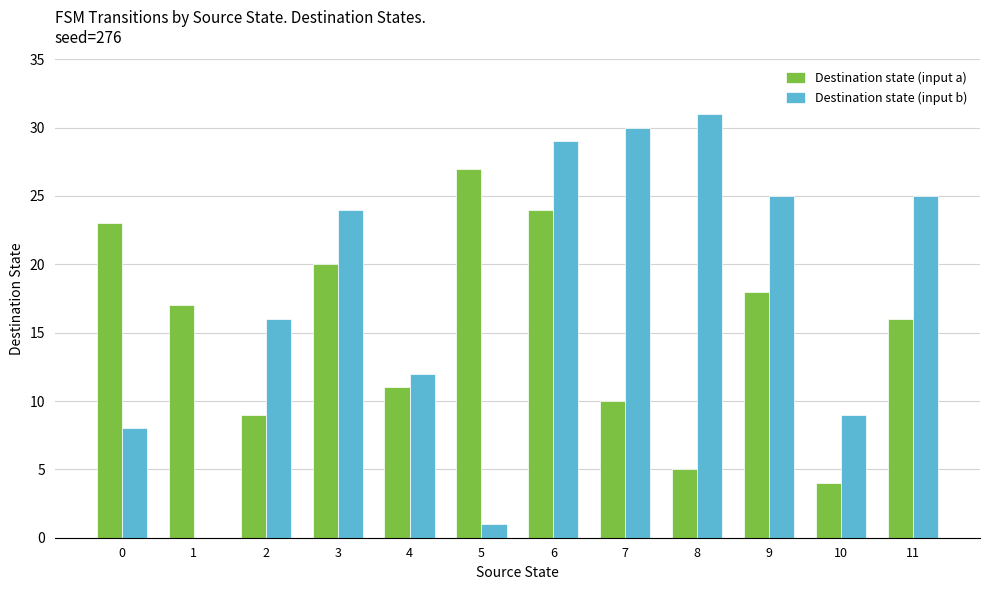

What is the spread (max minus min) of values at 11?

9